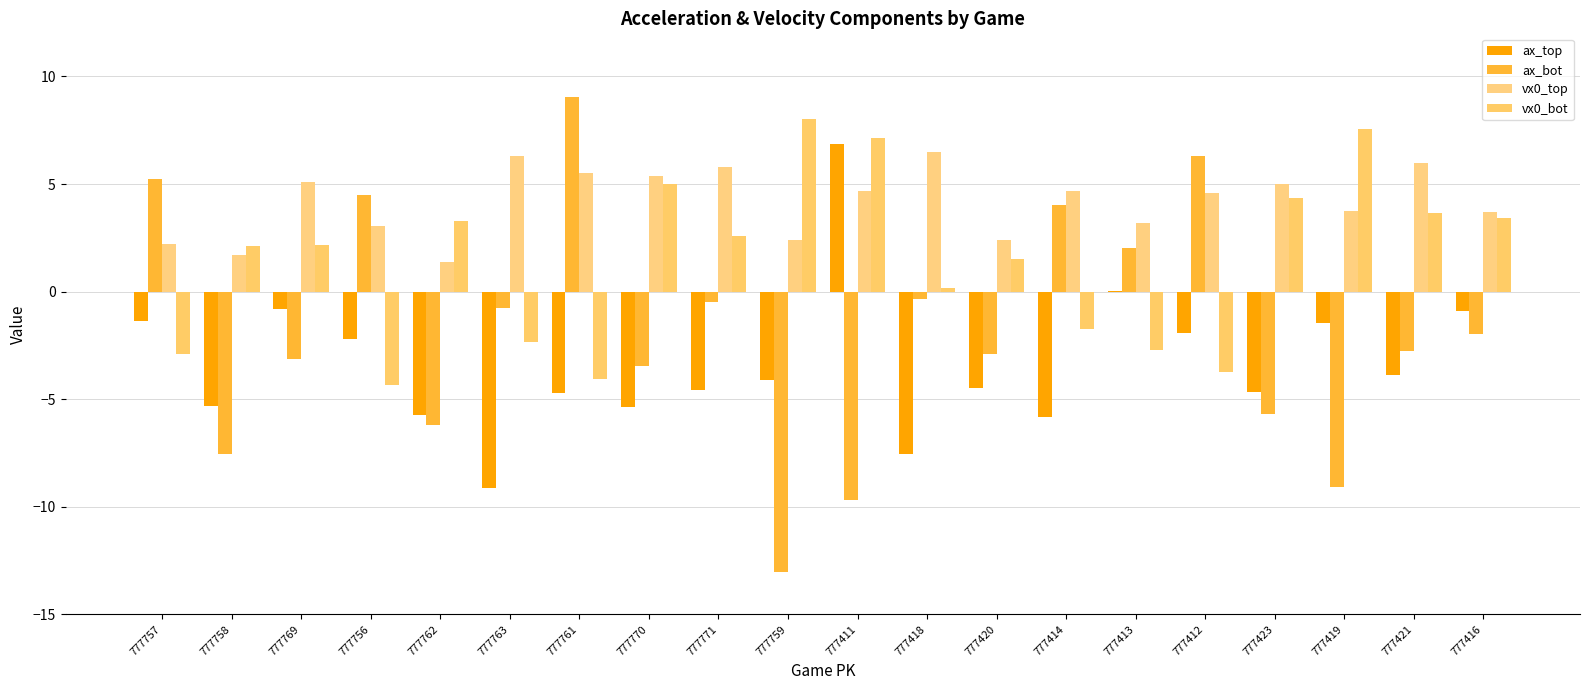

What is the total value across all series at 777411?

9.0